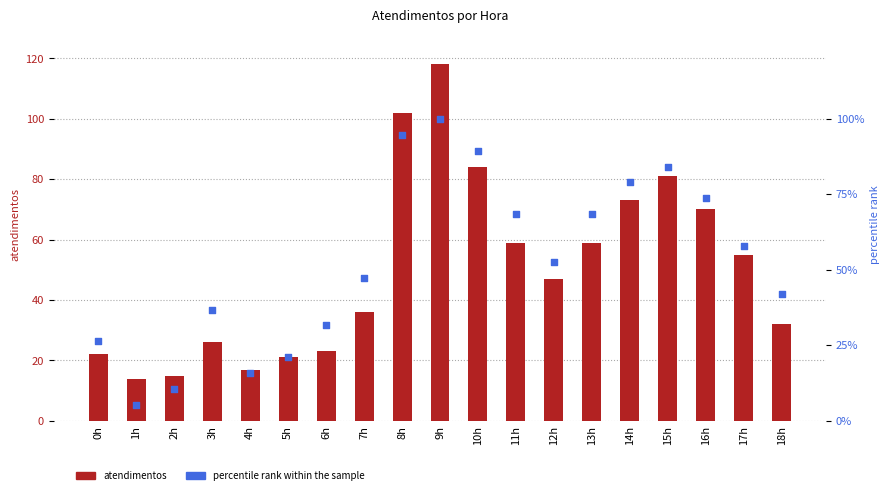

Which series has the largest total across all categories?

percentile rank within the sample